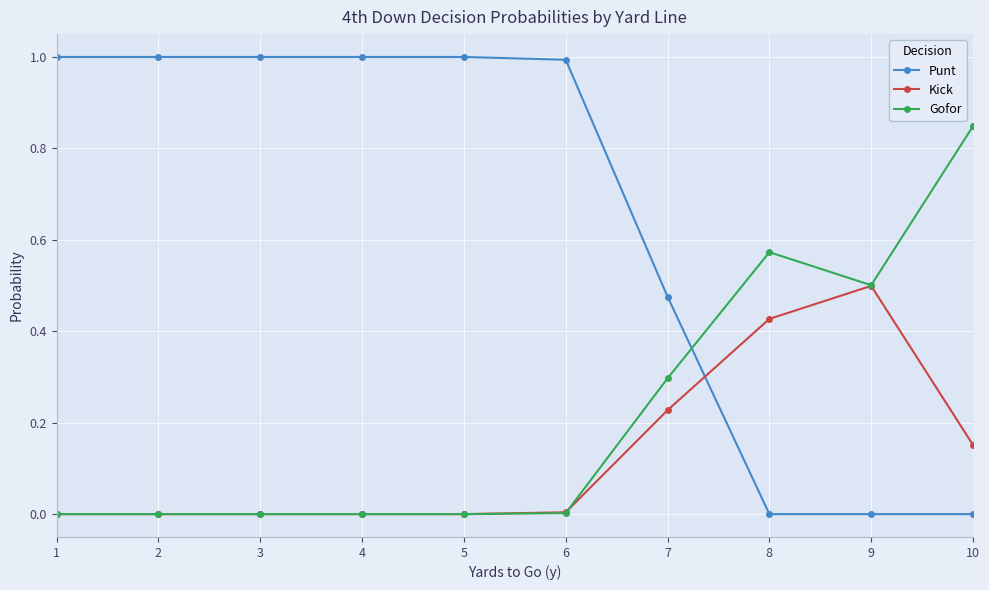

Which series changed the most between 4 and 10?

Punt